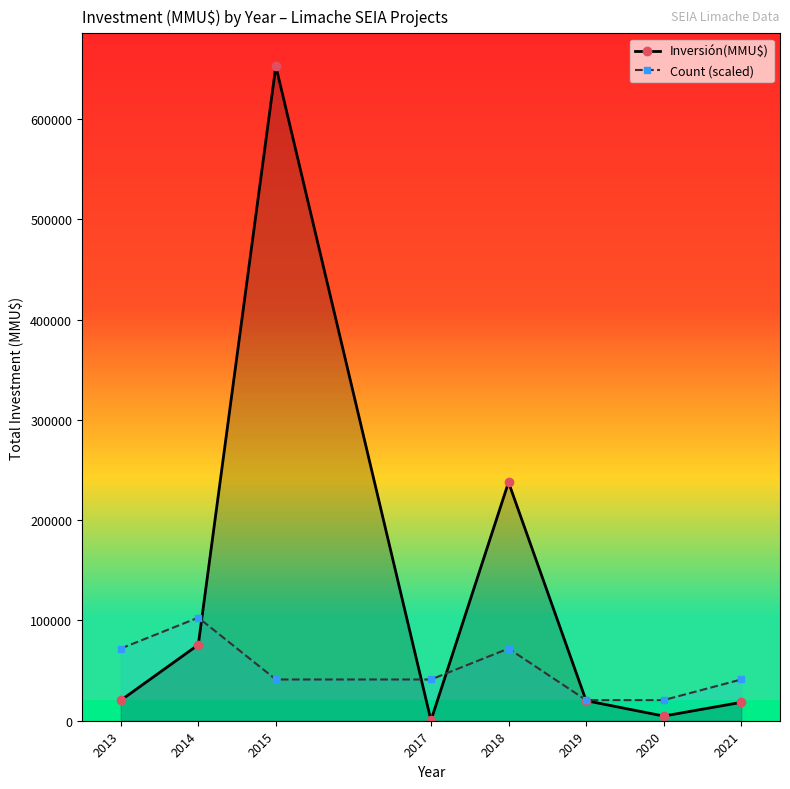

Is it true that Count (scaled) equals 41139.0 at 2017?

True